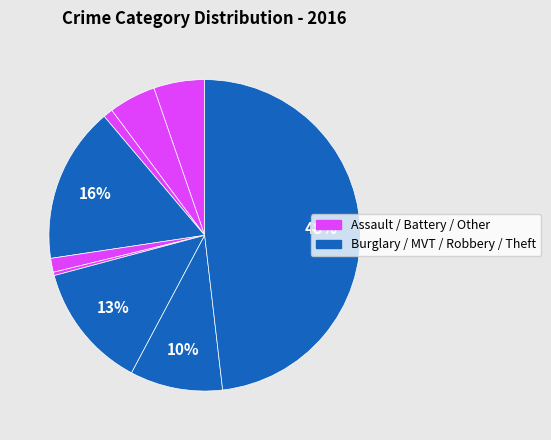

How many slices are in this pie chart?

9